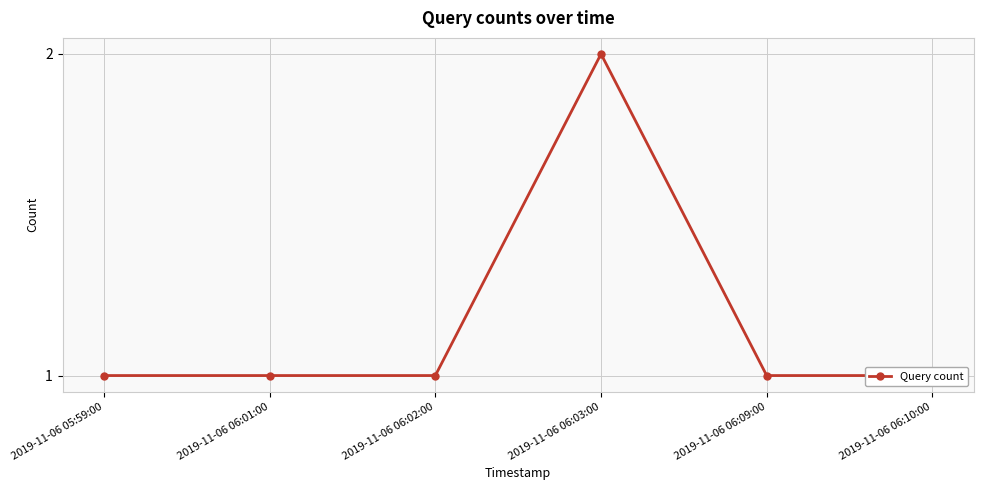

Reading right to left, extract all data points from this chart.

2019-11-06 06:10:00=1	2019-11-06 06:09:00=1	2019-11-06 06:03:00=2	2019-11-06 06:02:00=1	2019-11-06 06:01:00=1	2019-11-06 05:59:00=1